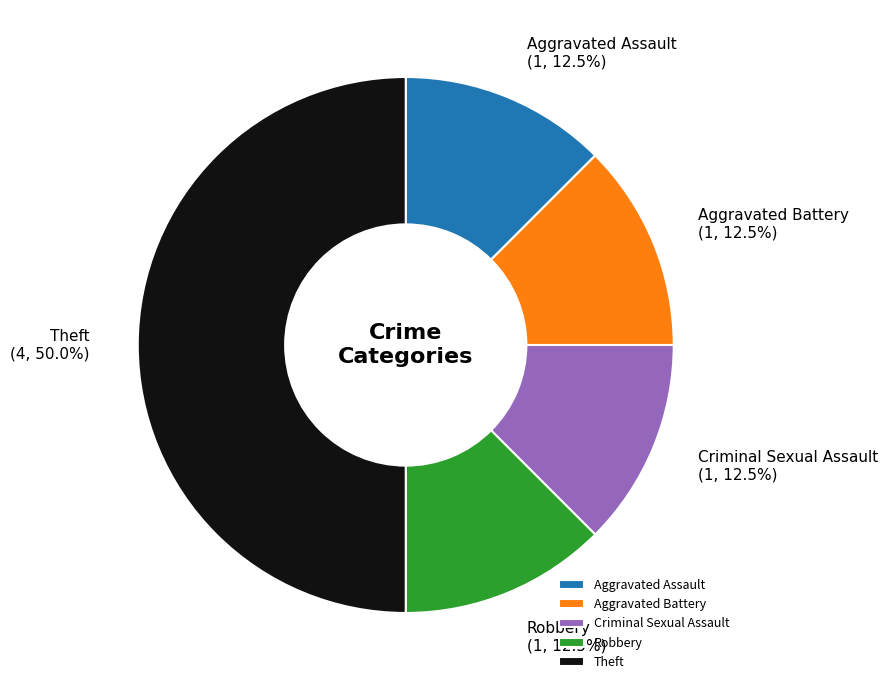

What is the largest slice in the pie chart?

Theft